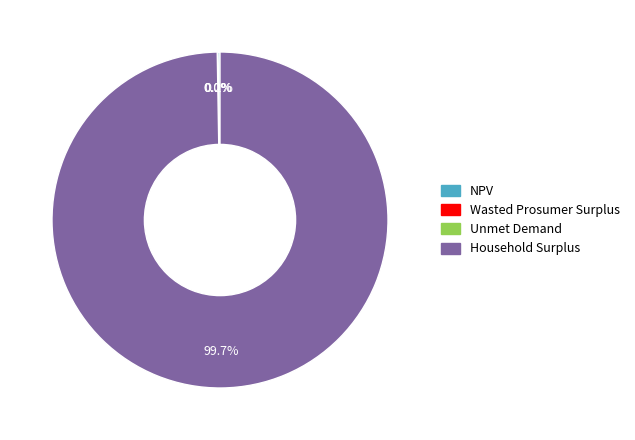

Does any single category account for the majority?

Yes